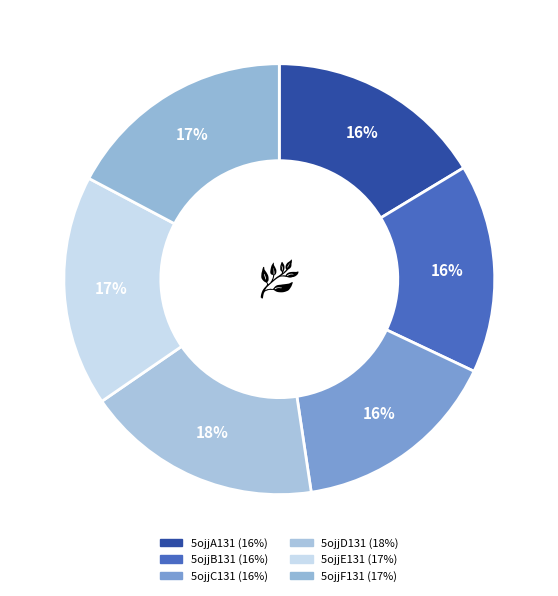

What portion of the pie excludes 5ojjD131?

82.2%